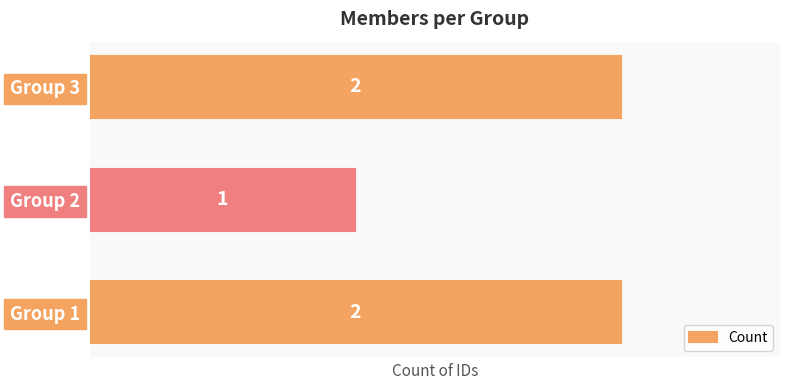

Does the chart contain stacked bars?

No